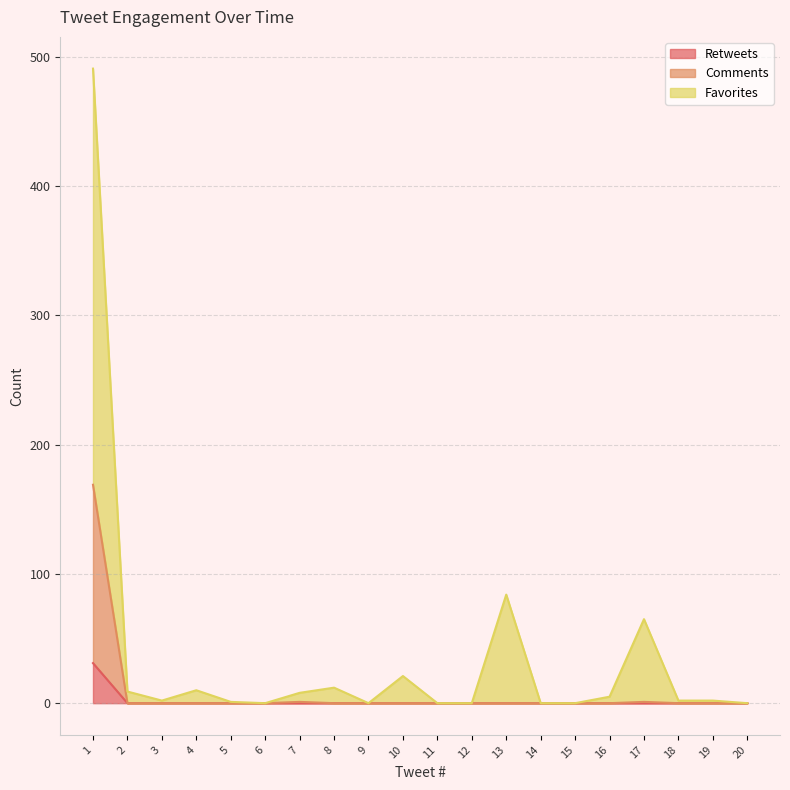

True or false: Favorites and Retweets cross at least once.

False